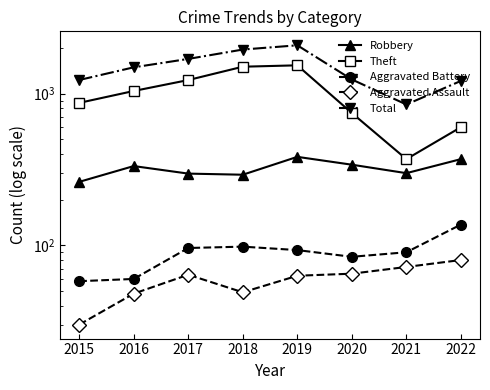

Which series has the largest total across all categories?

Total